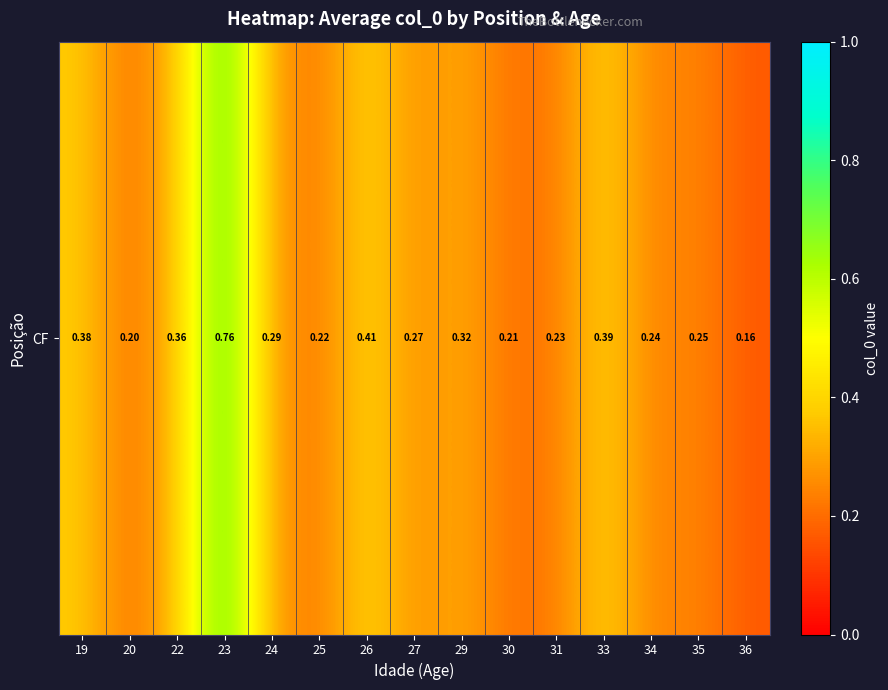

What is the sum of the values at 31 and 36?

0.4